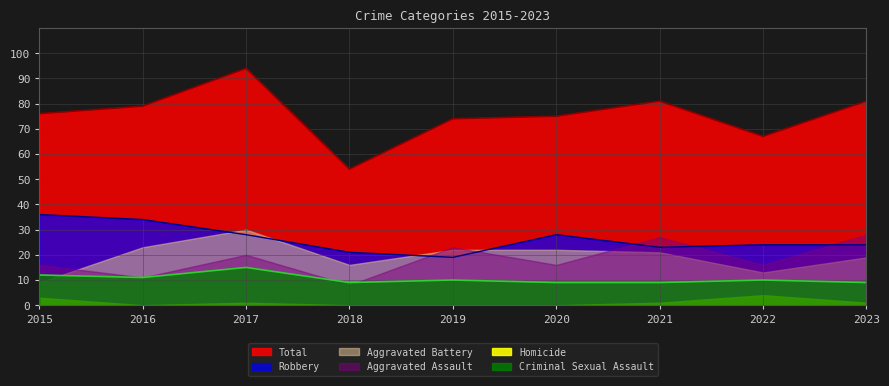

At which category does Robbery reach its first local peak?

2020